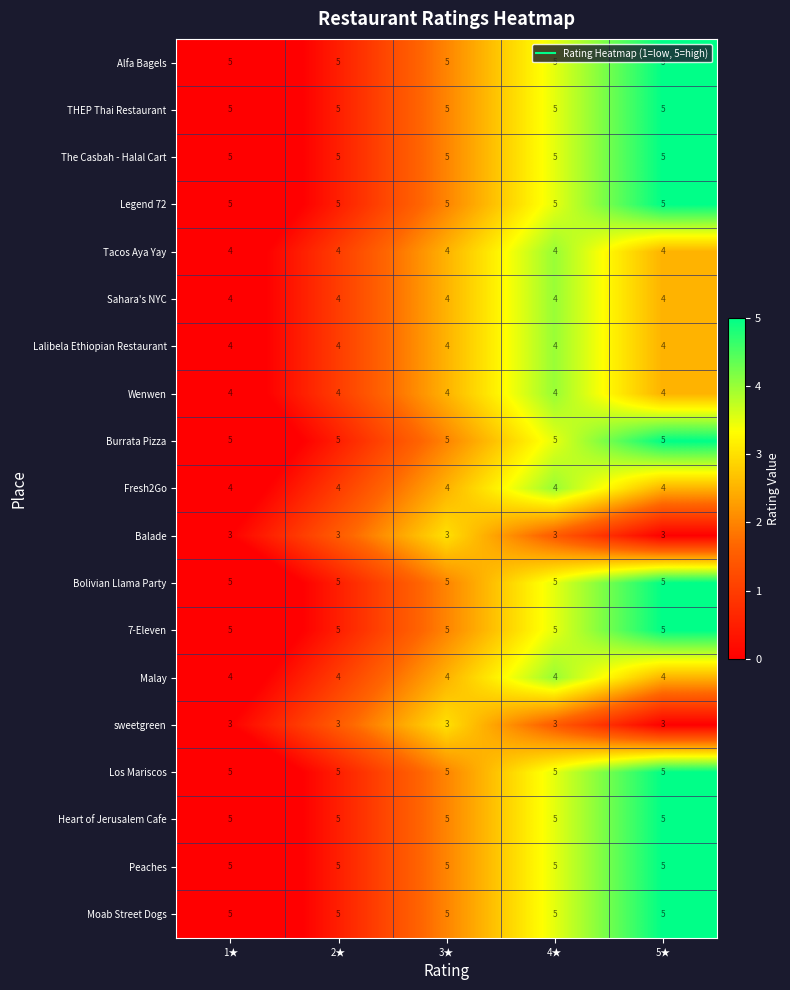

Count the number of data series in this chart.

19